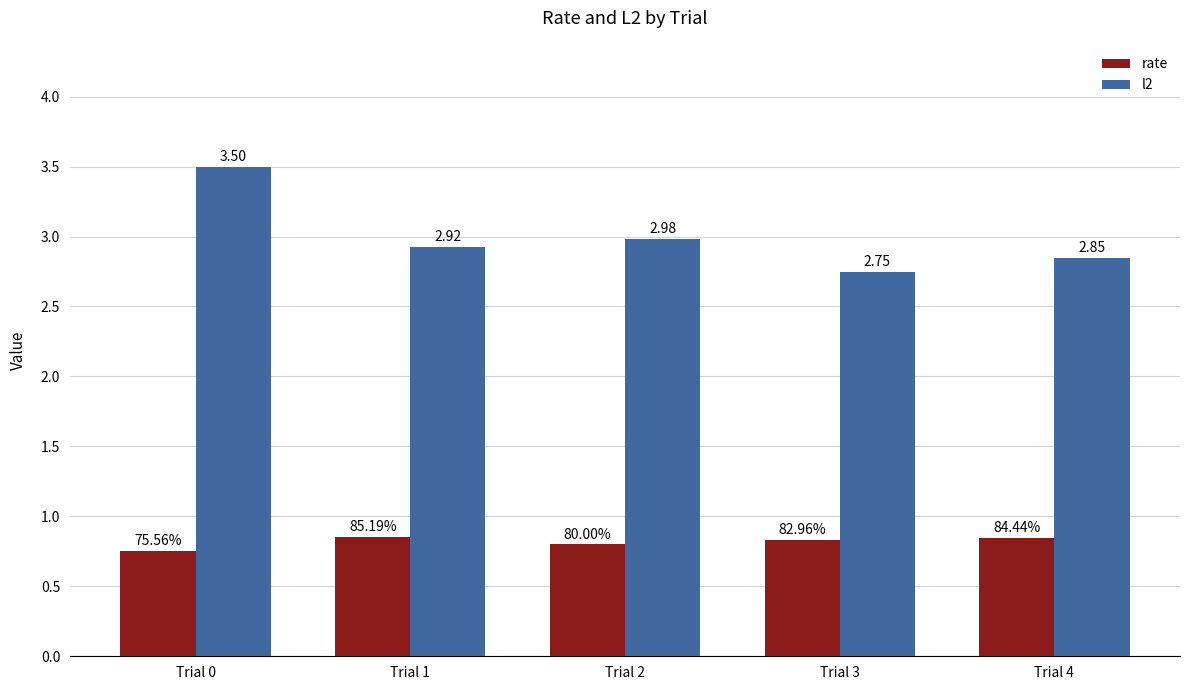

True or false: l2 has a value of 1.1 at Trial 0.

False